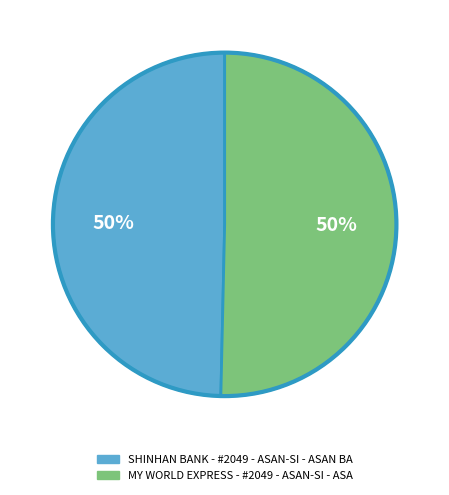

True or false: MY WORLD EXPRESS - #2049 - ASAN-SI - ASA accounts for 50% of the total.

True